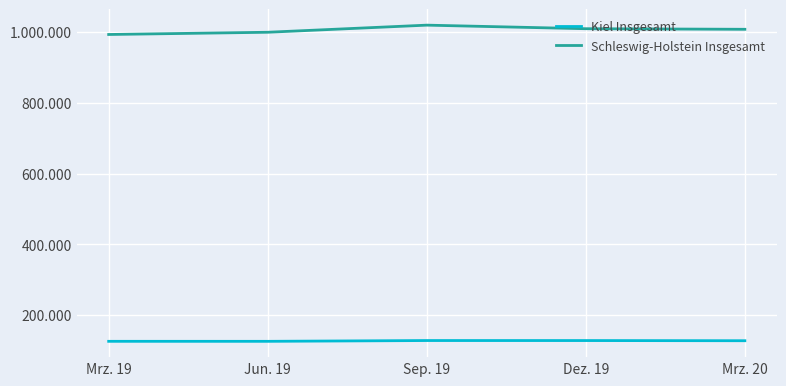

What are all the series names shown in the legend?

Kiel Insgesamt, Schleswig-Holstein Insgesamt